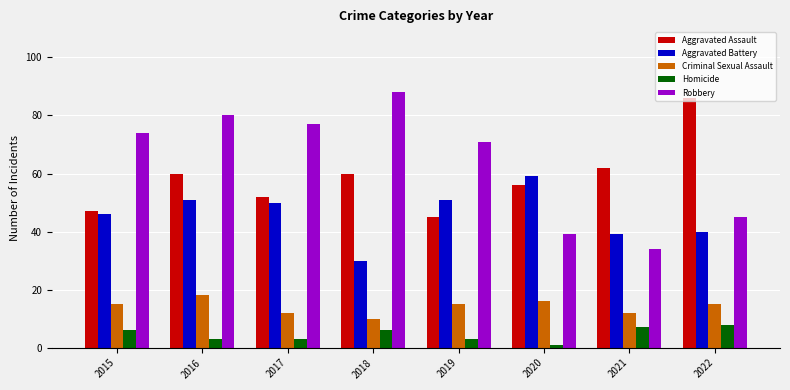

How many data points does each series have?

8